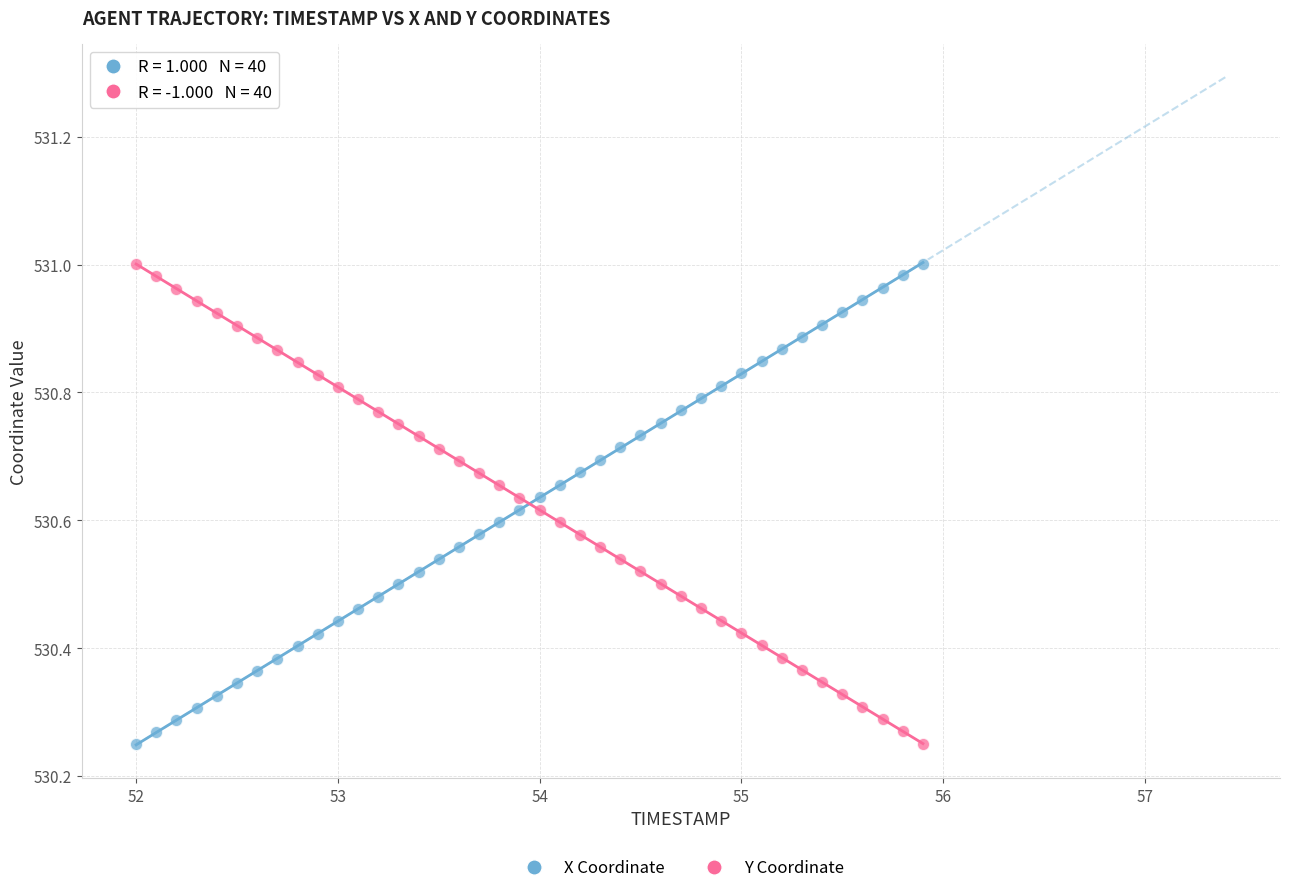

Across all data points, what is the range of X values (max minus min)?

3.9